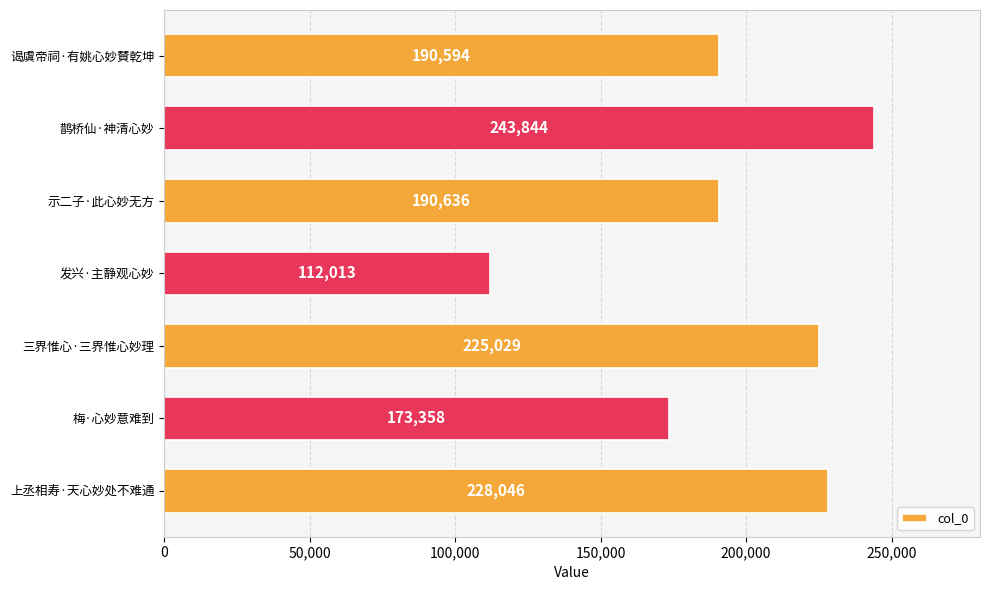

The value at 发兴·主静观心妙 is 59123. True or false?

False